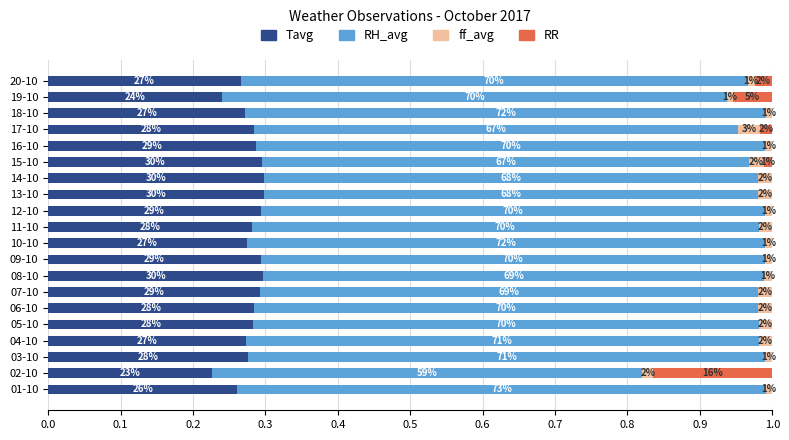

Which series has the largest total across all categories?

RH_avg